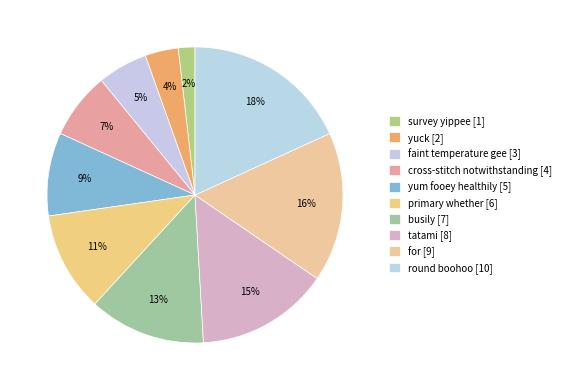

To the nearest percent, what is the combined percentage of primary whether and yuck?

15%